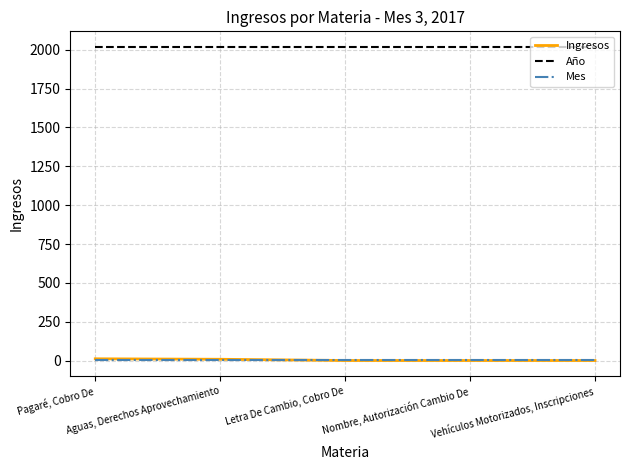

True or false: Mes and Año cross at least once.

False